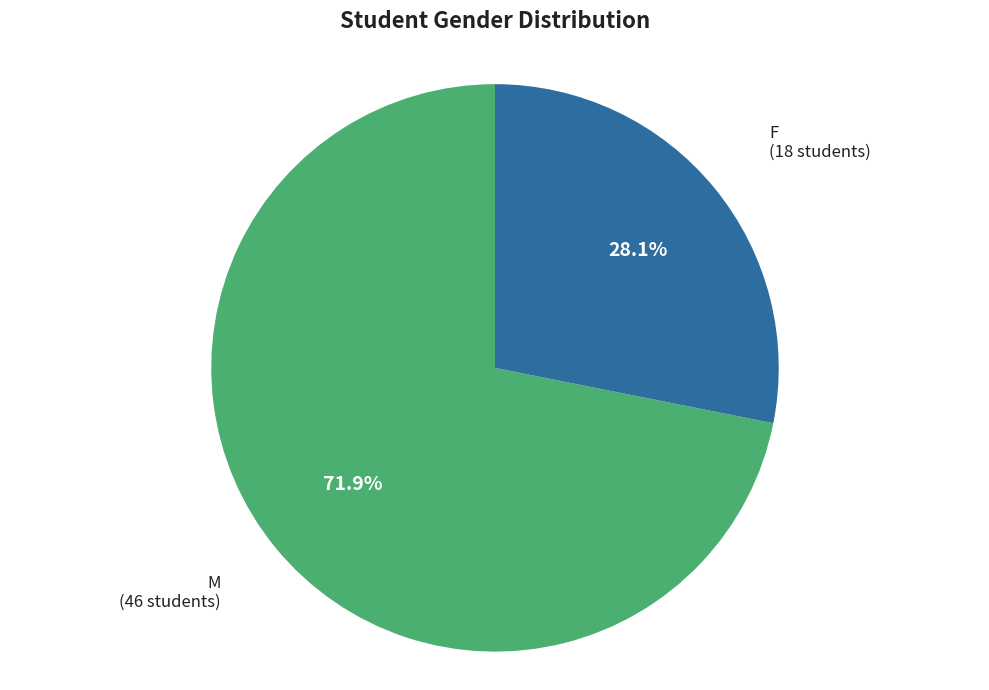

To the nearest percent, what is the average slice percentage?

50%